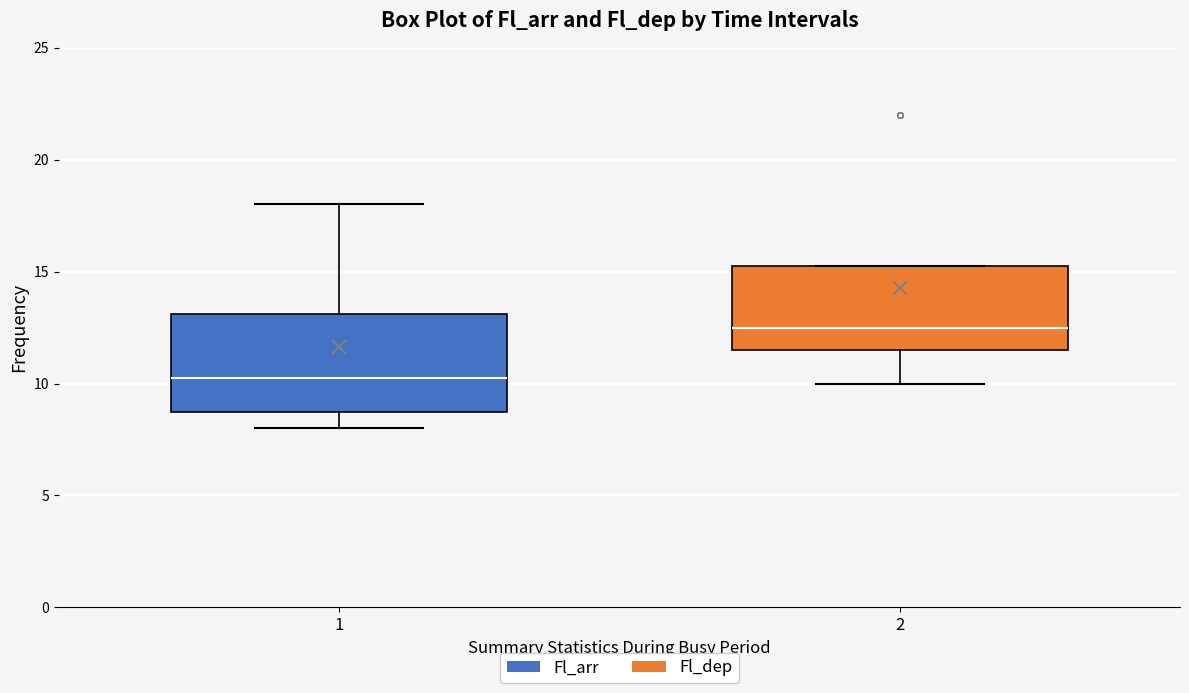

Reading left to right, read every box against the y-axis: the position of its median line, the range the box covers, and the ends of its whiskers. The values are not printed on the chart, so give them approximately, as read against the axis.

1: median 10.5, box 9.0 to 13.0, whiskers 8.0 to 18.0
2: median 12.5, box 11.5 to 15.5, whiskers 10.0 to 15.5